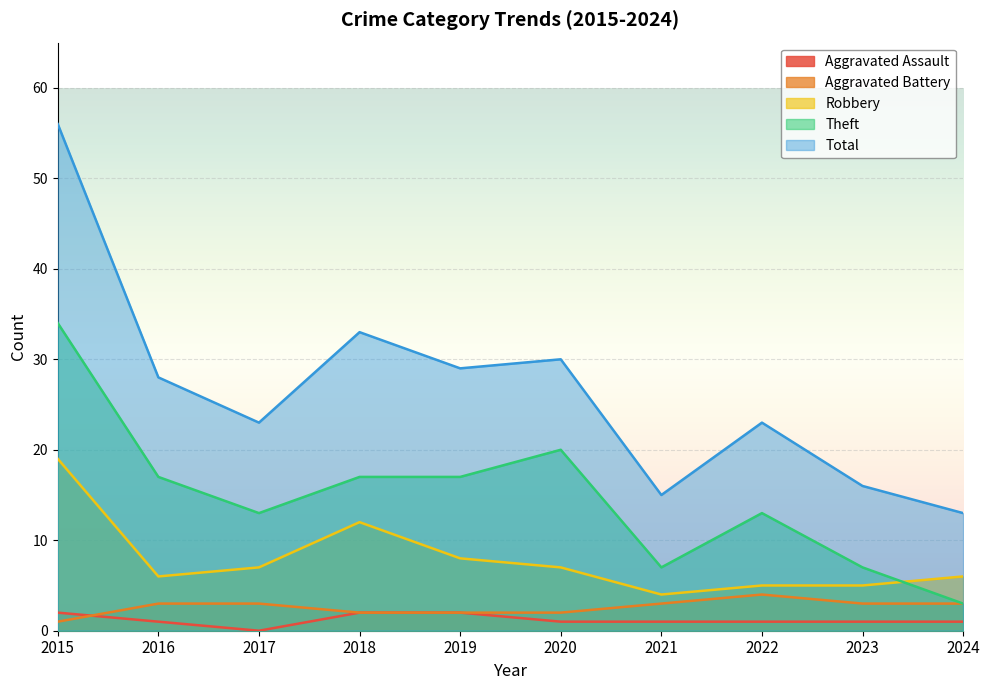

Count the number of data series in this chart.

5